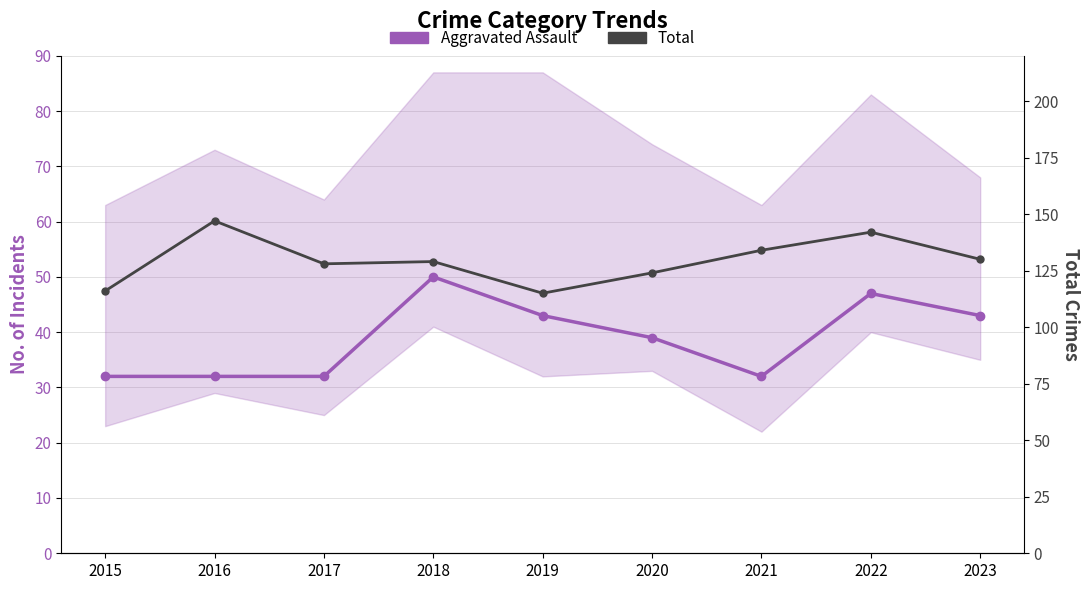

What is the greatest value displayed?

147